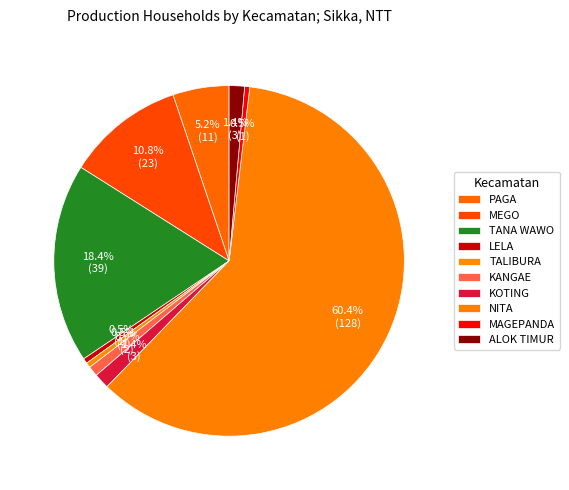

Is there a majority slice in this chart?

Yes